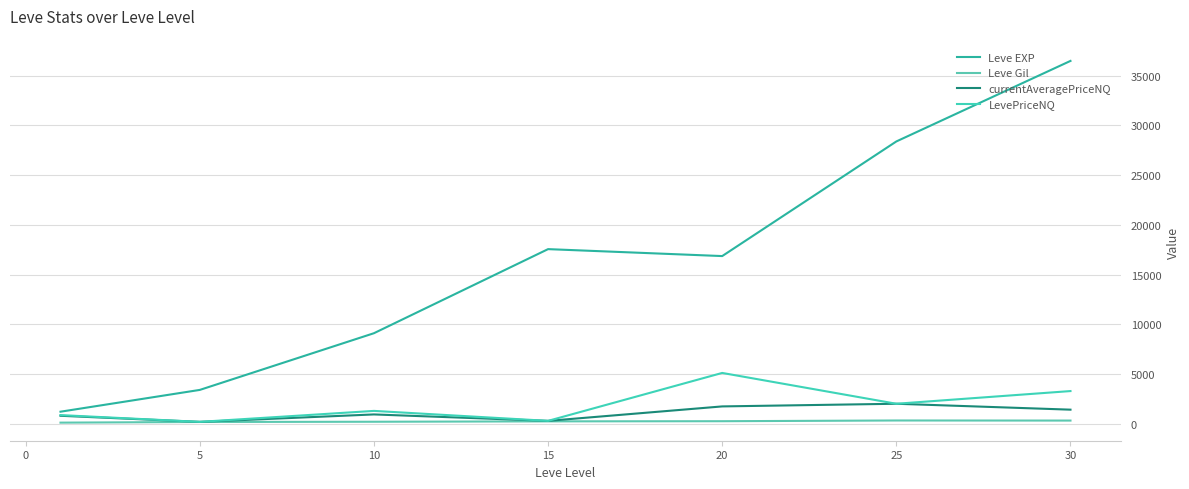

How many lines are shown in the chart?

4